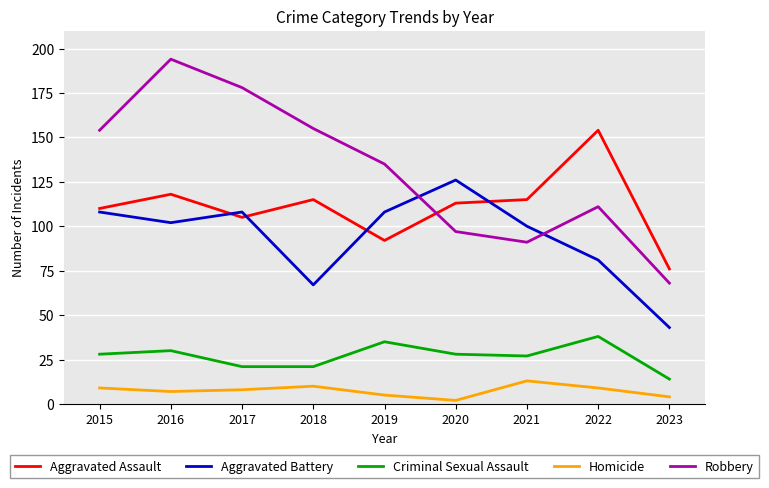

Between 2015 and 2020, which series saw the biggest shift?

Robbery